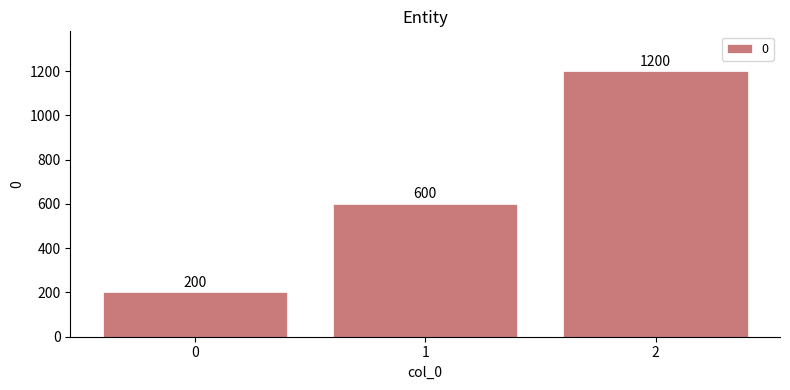

Reading left to right, transcribe all the data shown in this chart.

200	600	1200